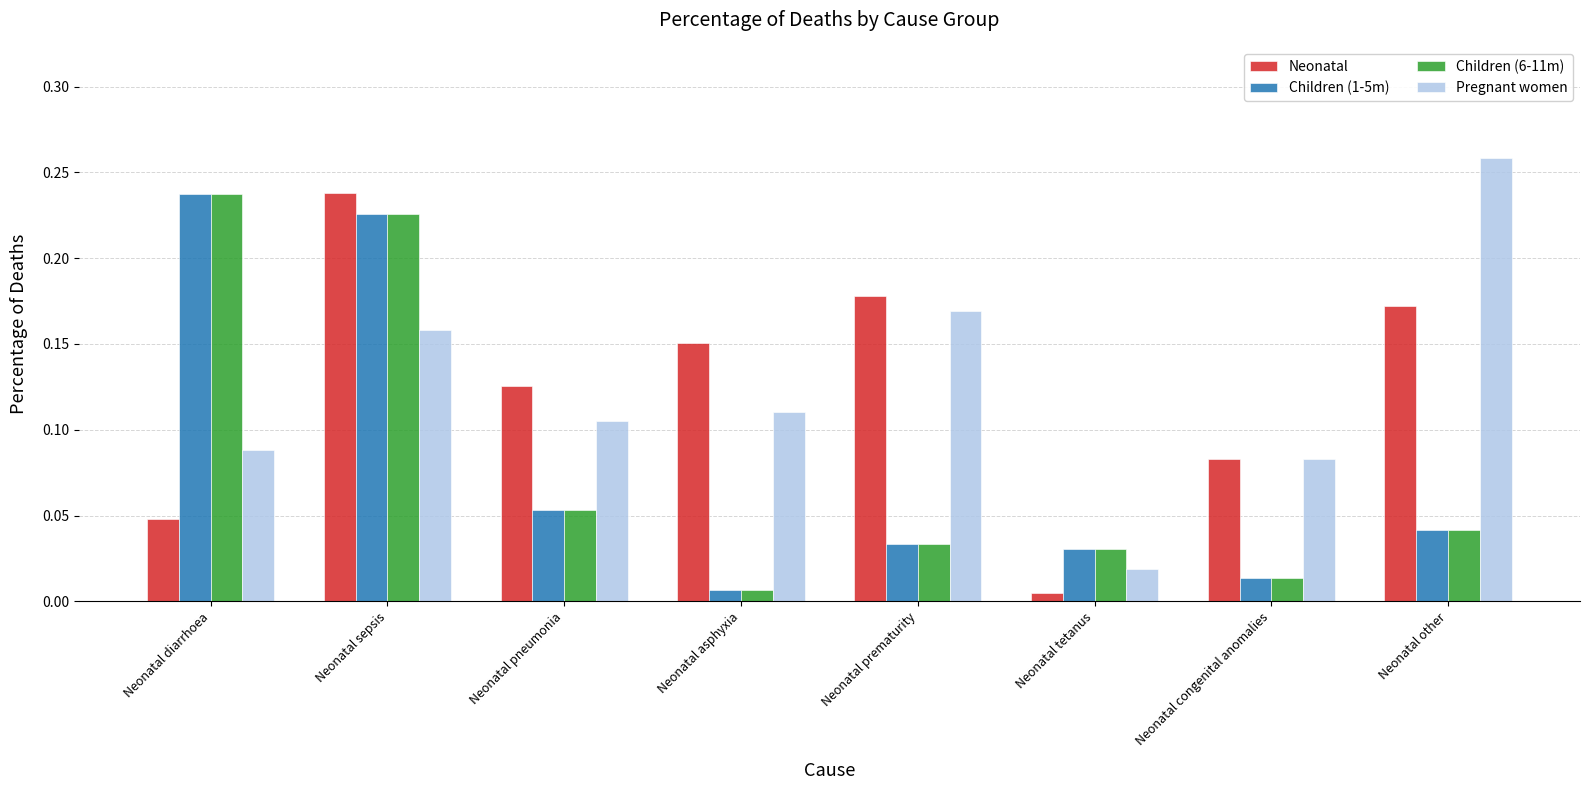

Which series changed the most between Neonatal asphyxia and Neonatal prematurity?

Pregnant women